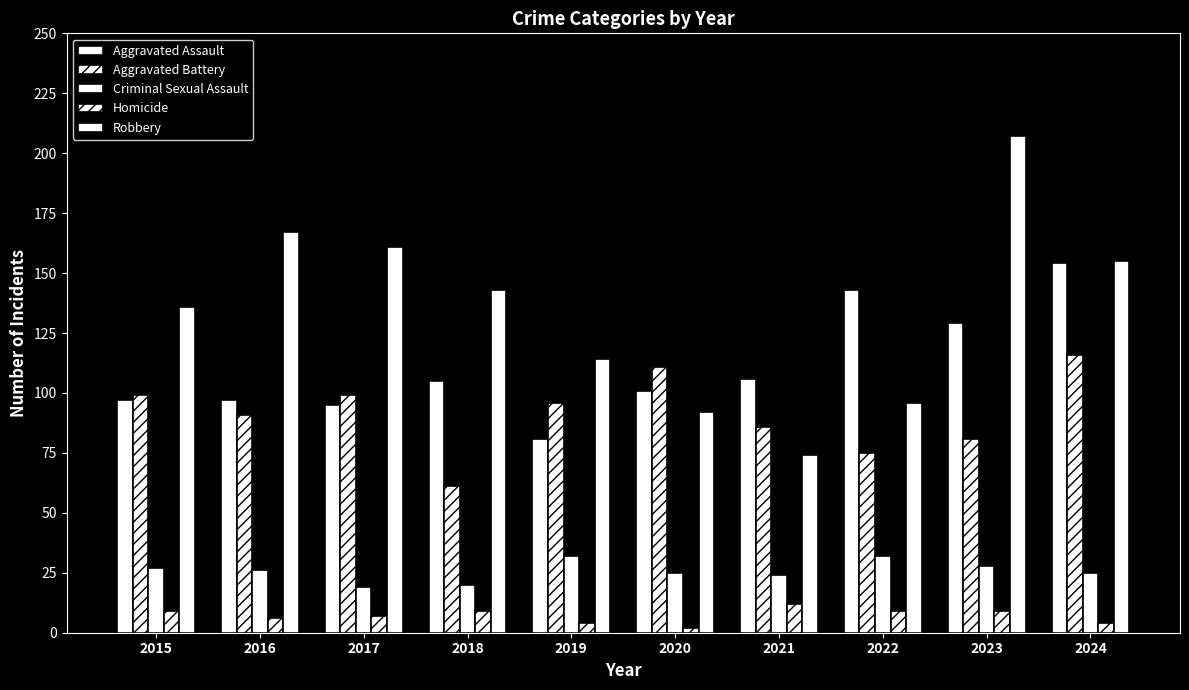

Which series changed the most between 2020 and 2024?

Robbery